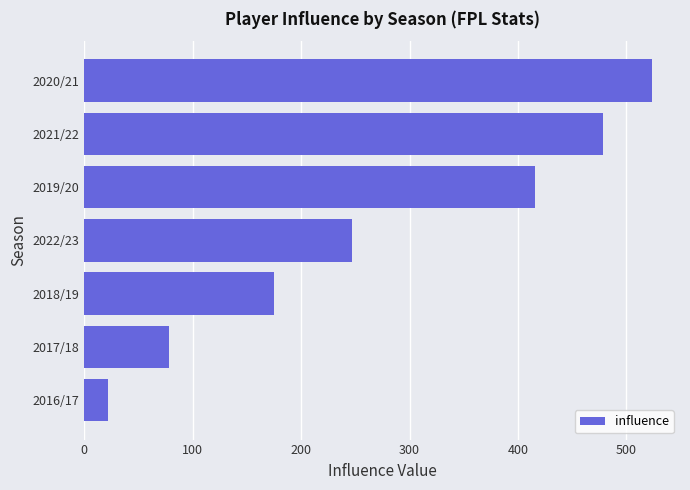

Which label corresponds to the smallest value in the chart?

2016/17